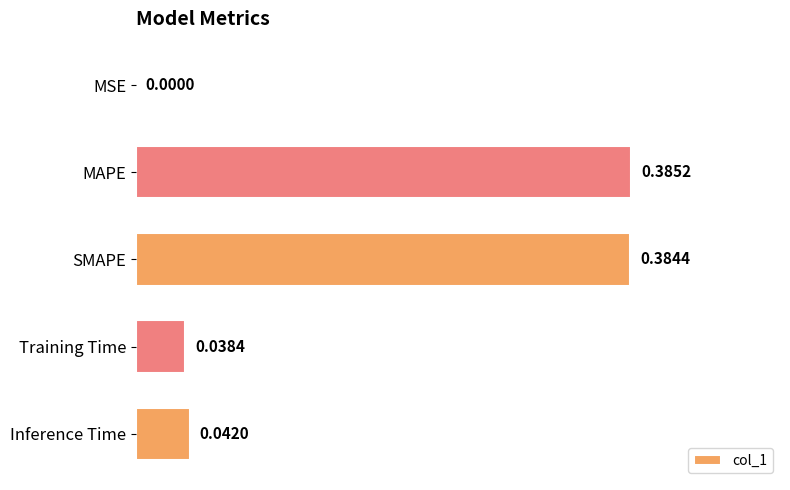

What is the change in value from MAPE to Training Time?

-0.3